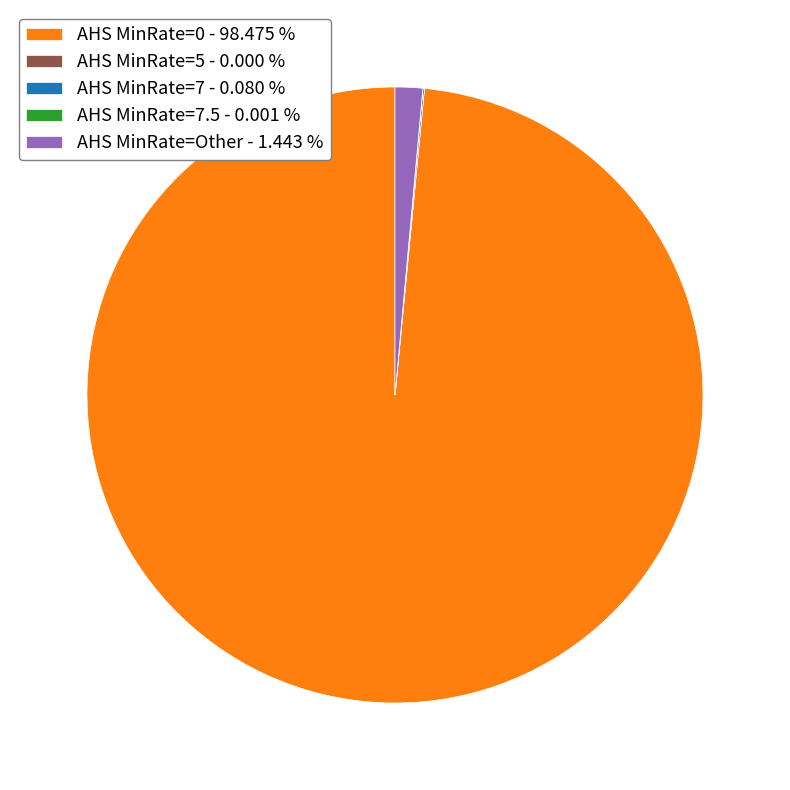

Is the sum of AHS MinRate=0 - 98.475 % and AHS MinRate=Other - 1.443 % greater than half?

Yes